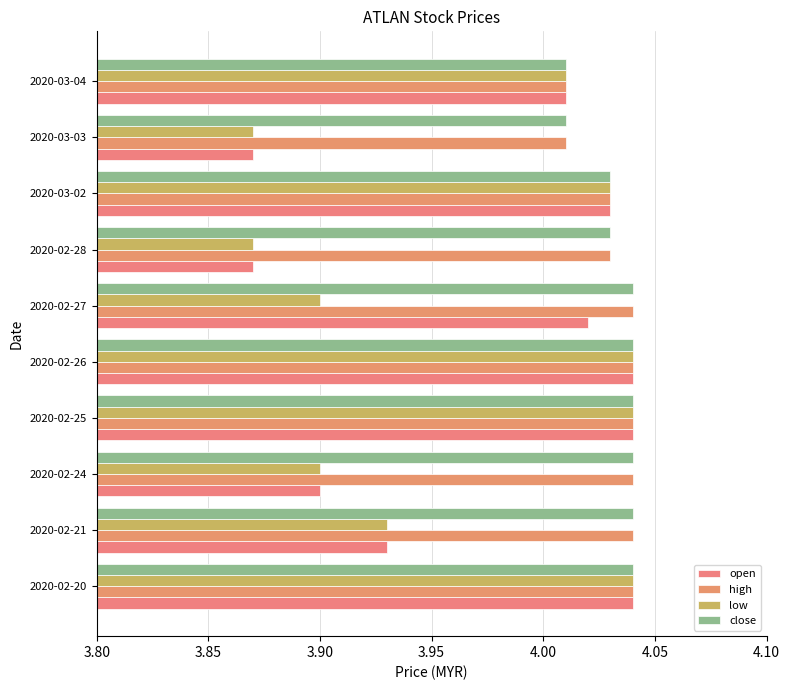

Count the number of categories in the chart.

10